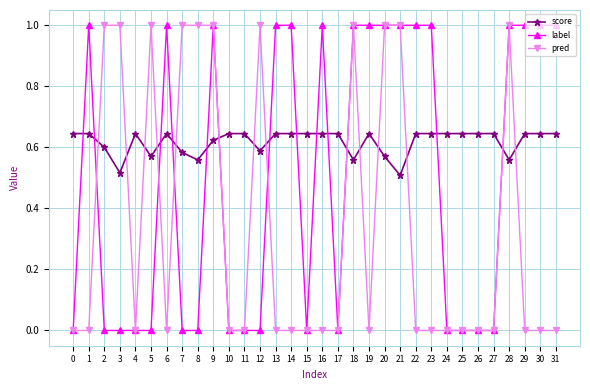

How many times do score and pred cross each other?

14